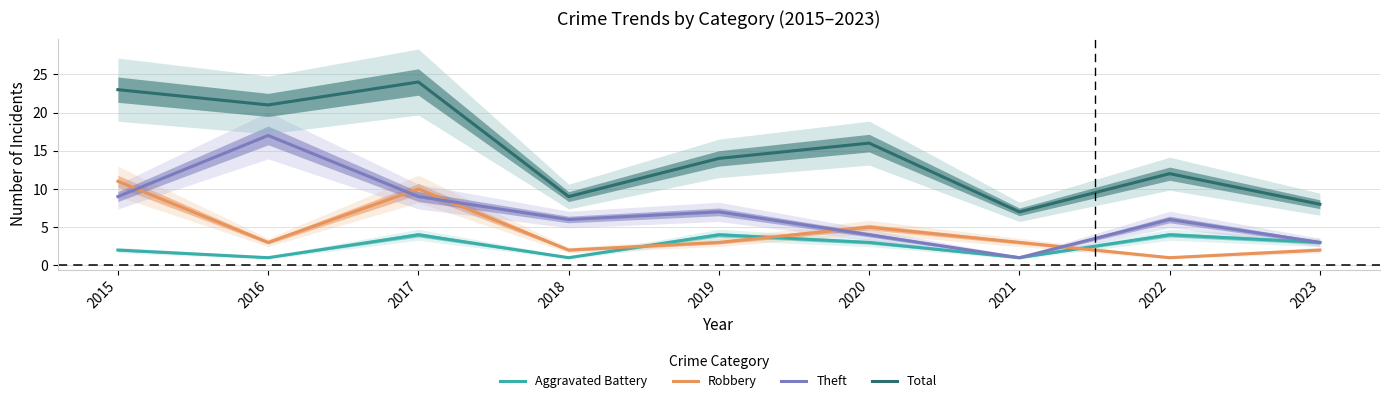

Which series has the largest range (max minus min)?

Total